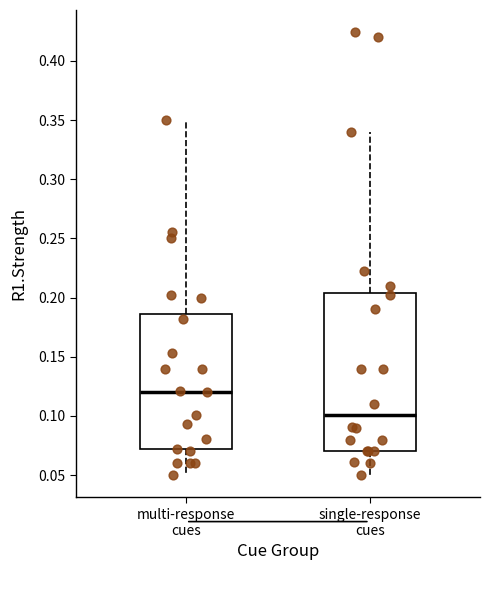

Reading left to right, transcribe this box plot: for each box, give where its median line is, the range the box spans, and where its two whiskers end, as read against the y-axis. The values are not printed on the chart, so give them approximately, as read against the axis.

multi-response cues: median 0.120, box 0.070 to 0.185, whiskers 0.050 to 0.350
single-response cues: median 0.100, box 0.070 to 0.205, whiskers 0.050 to 0.340